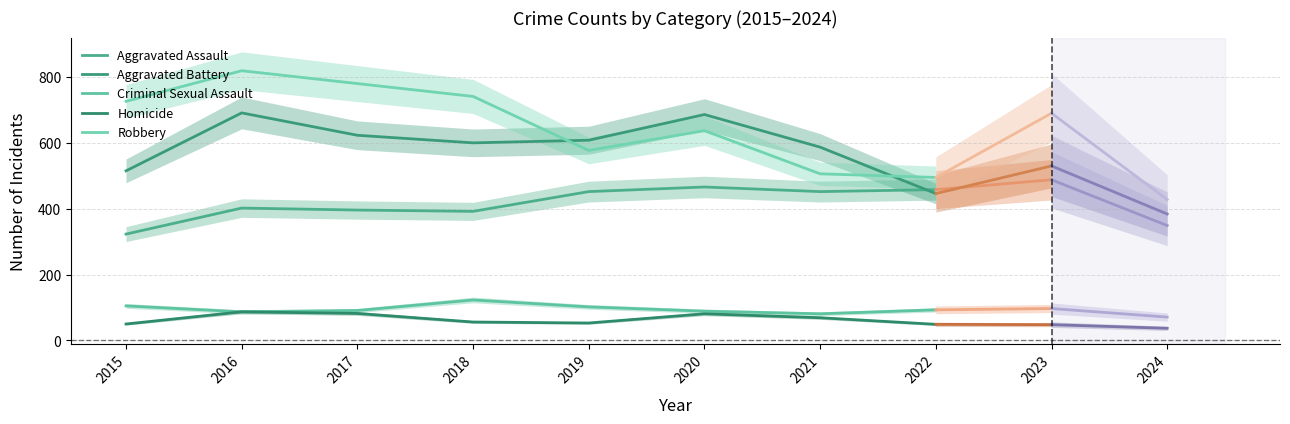

Does the chart have visible grid lines?

Yes